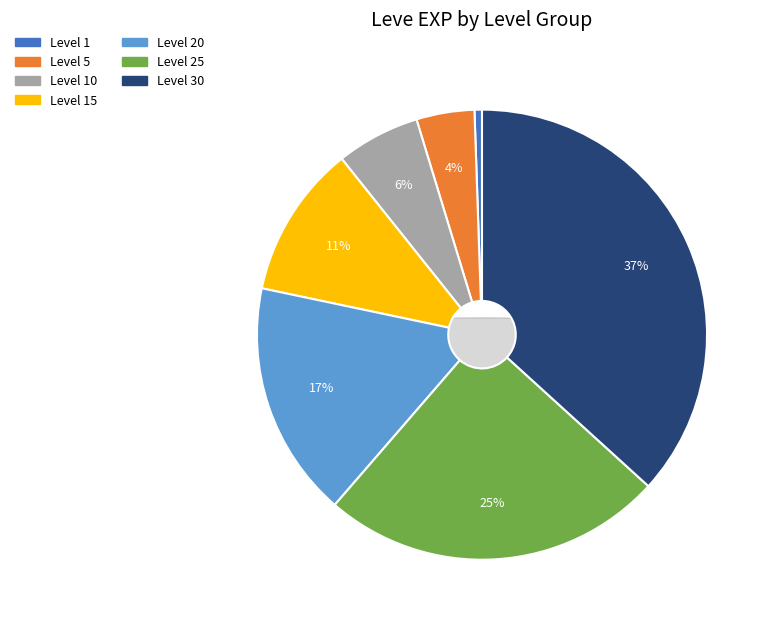

How many slices are in this pie chart?

7